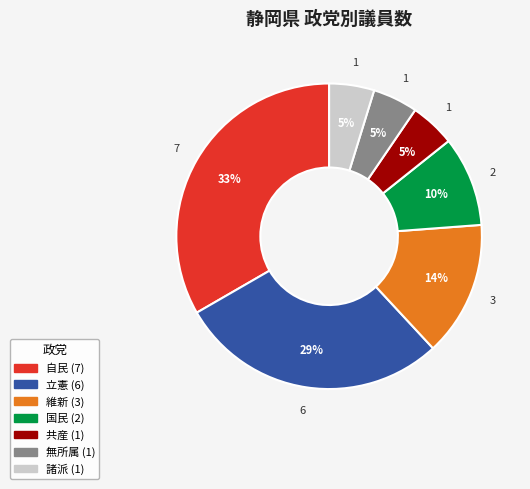

Is it true that 維新 is 14% of the pie?

True